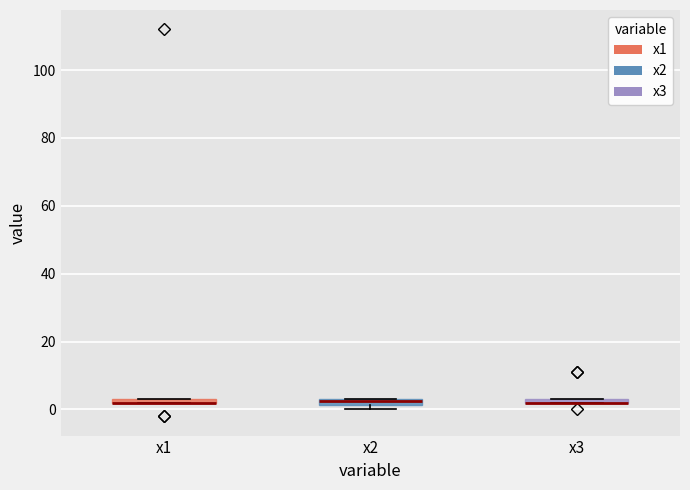

Where is the lower edge of the box for x2 on the y-axis? The values are not printed on the chart, so give them approximately, as read against the axis.

2